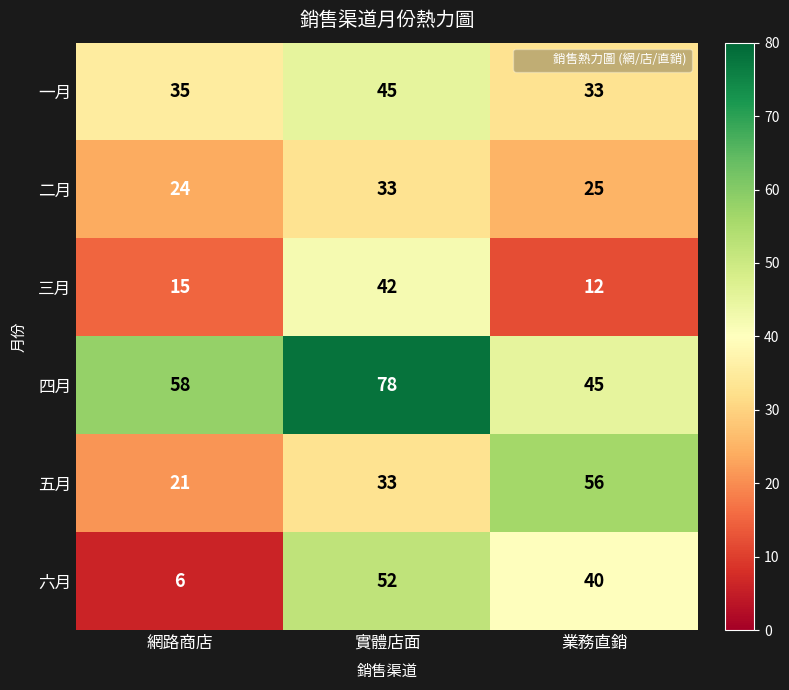

Where does the 六月 series first go above 40?

實體店面